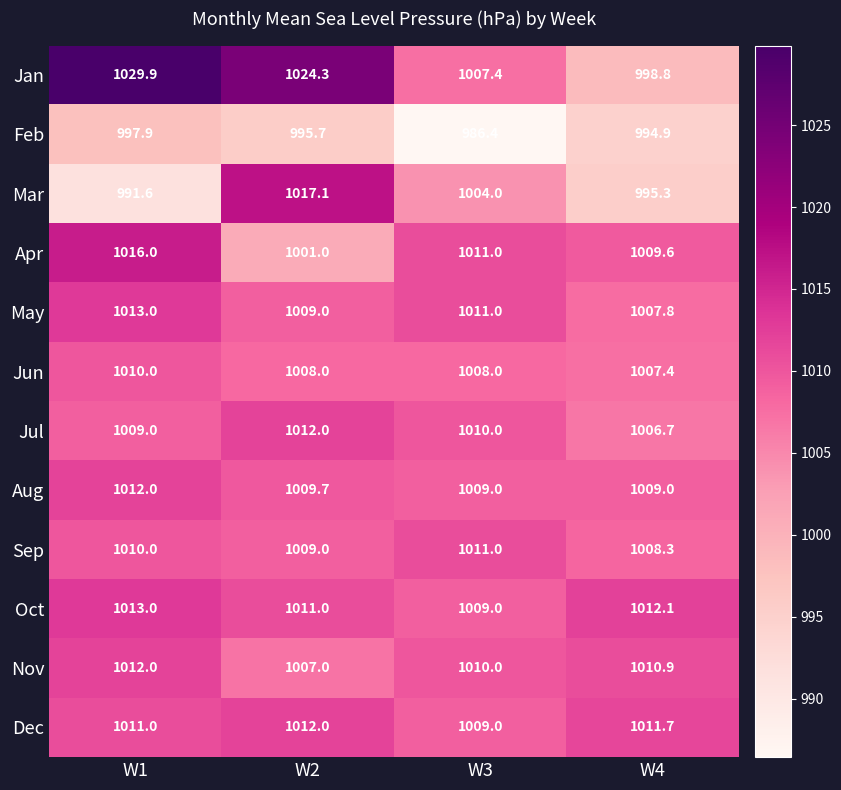

Count the number of data series in this chart.

12